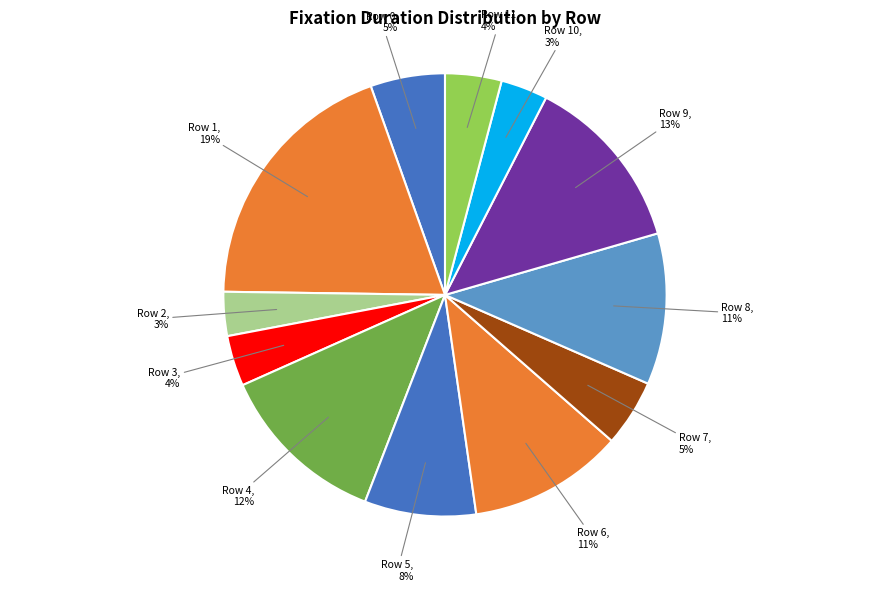

To the nearest percent, what percentage of the pie is Row 5?

8%